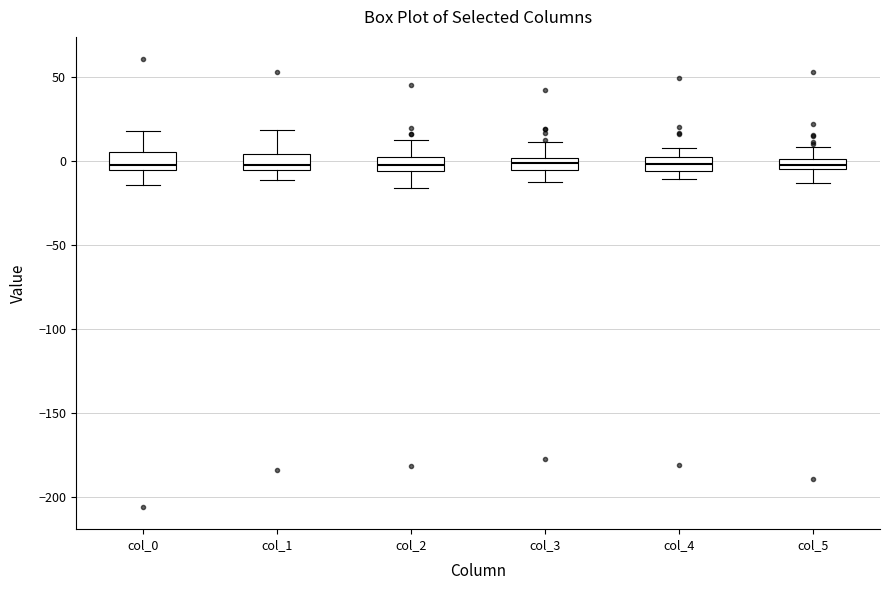

Where does the lower whisker of the box for col_3 end on the y-axis? The values are not printed on the chart, so give them approximately, as read against the axis.

-10